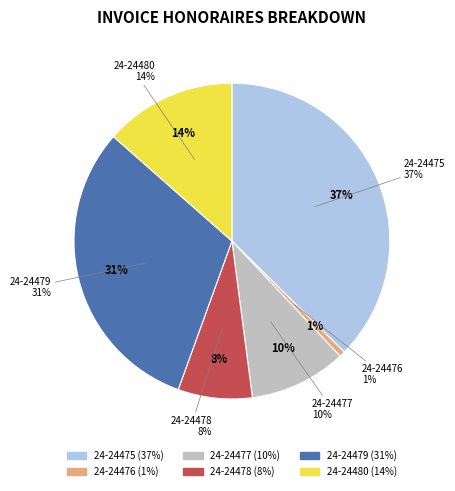

How many segments does this pie chart have?

6